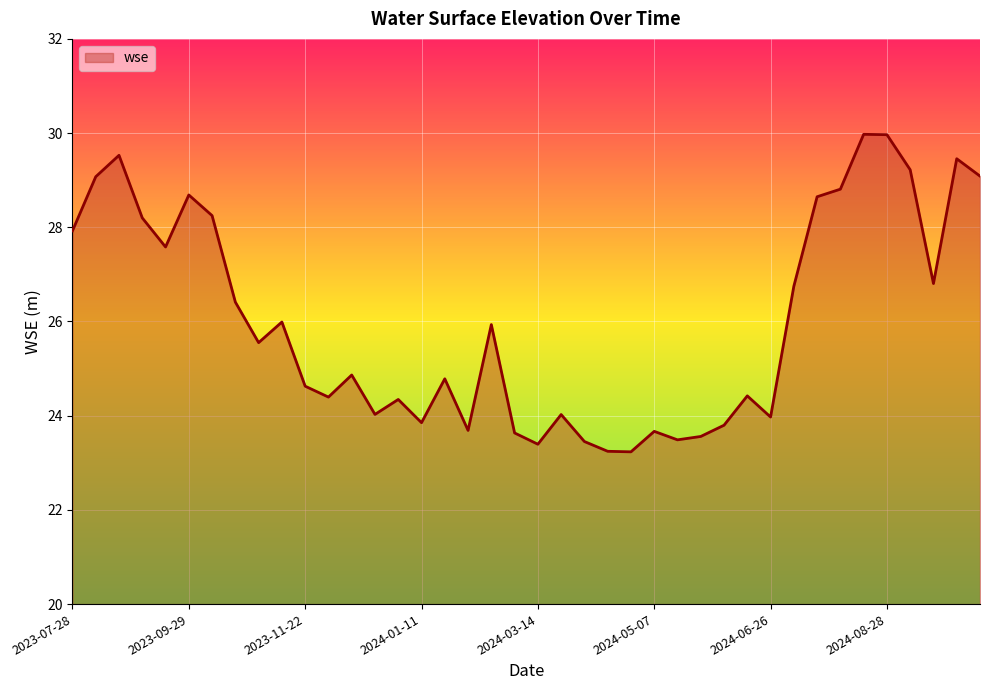

What is the greatest value displayed?

30.0